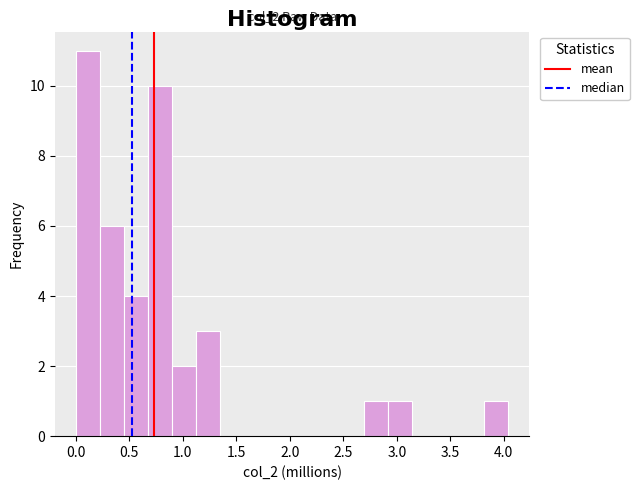

Which range on the x-axis has the tallest bar?

0.00 to 0.25